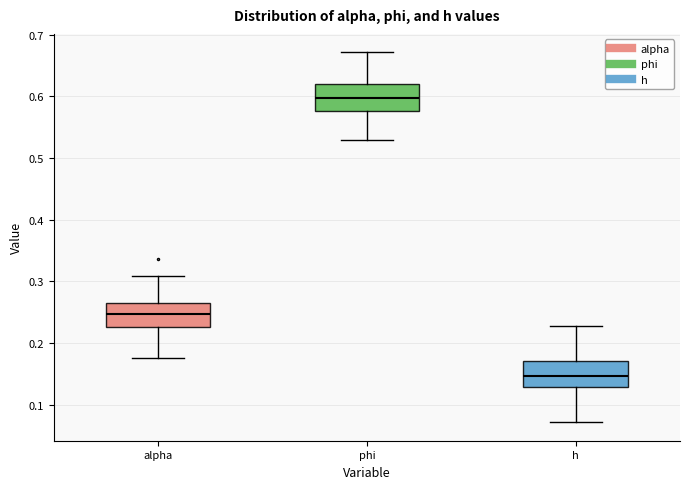

Where does the upper whisker of the box for alpha end on the y-axis? The values are not printed on the chart, so give them approximately, as read against the axis.

0.31